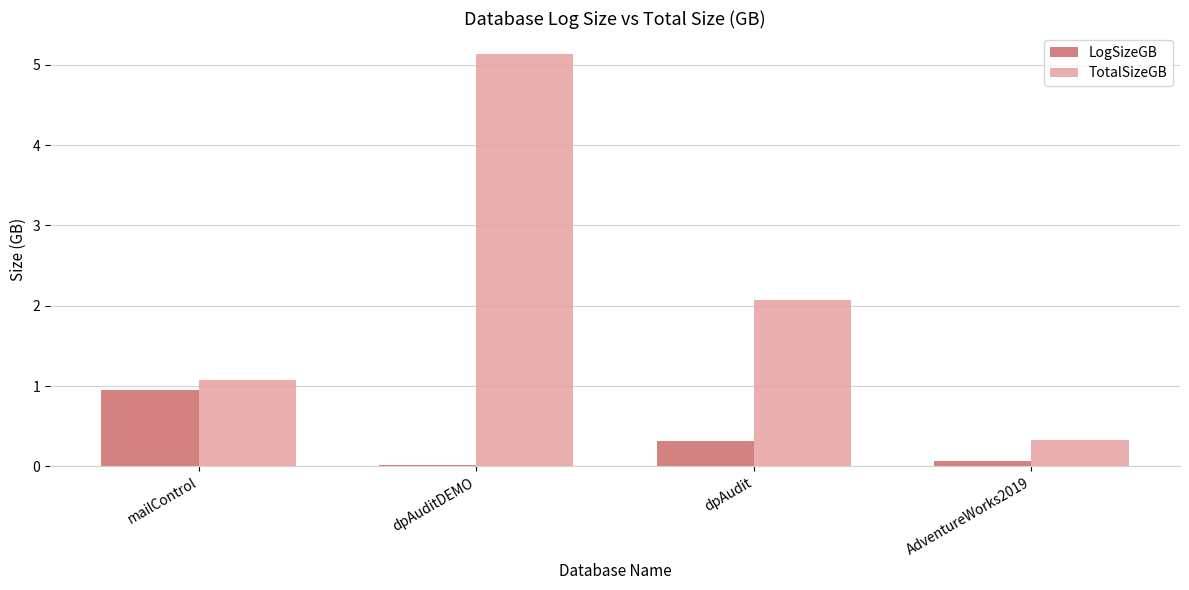

What is the greatest value displayed?

5.1